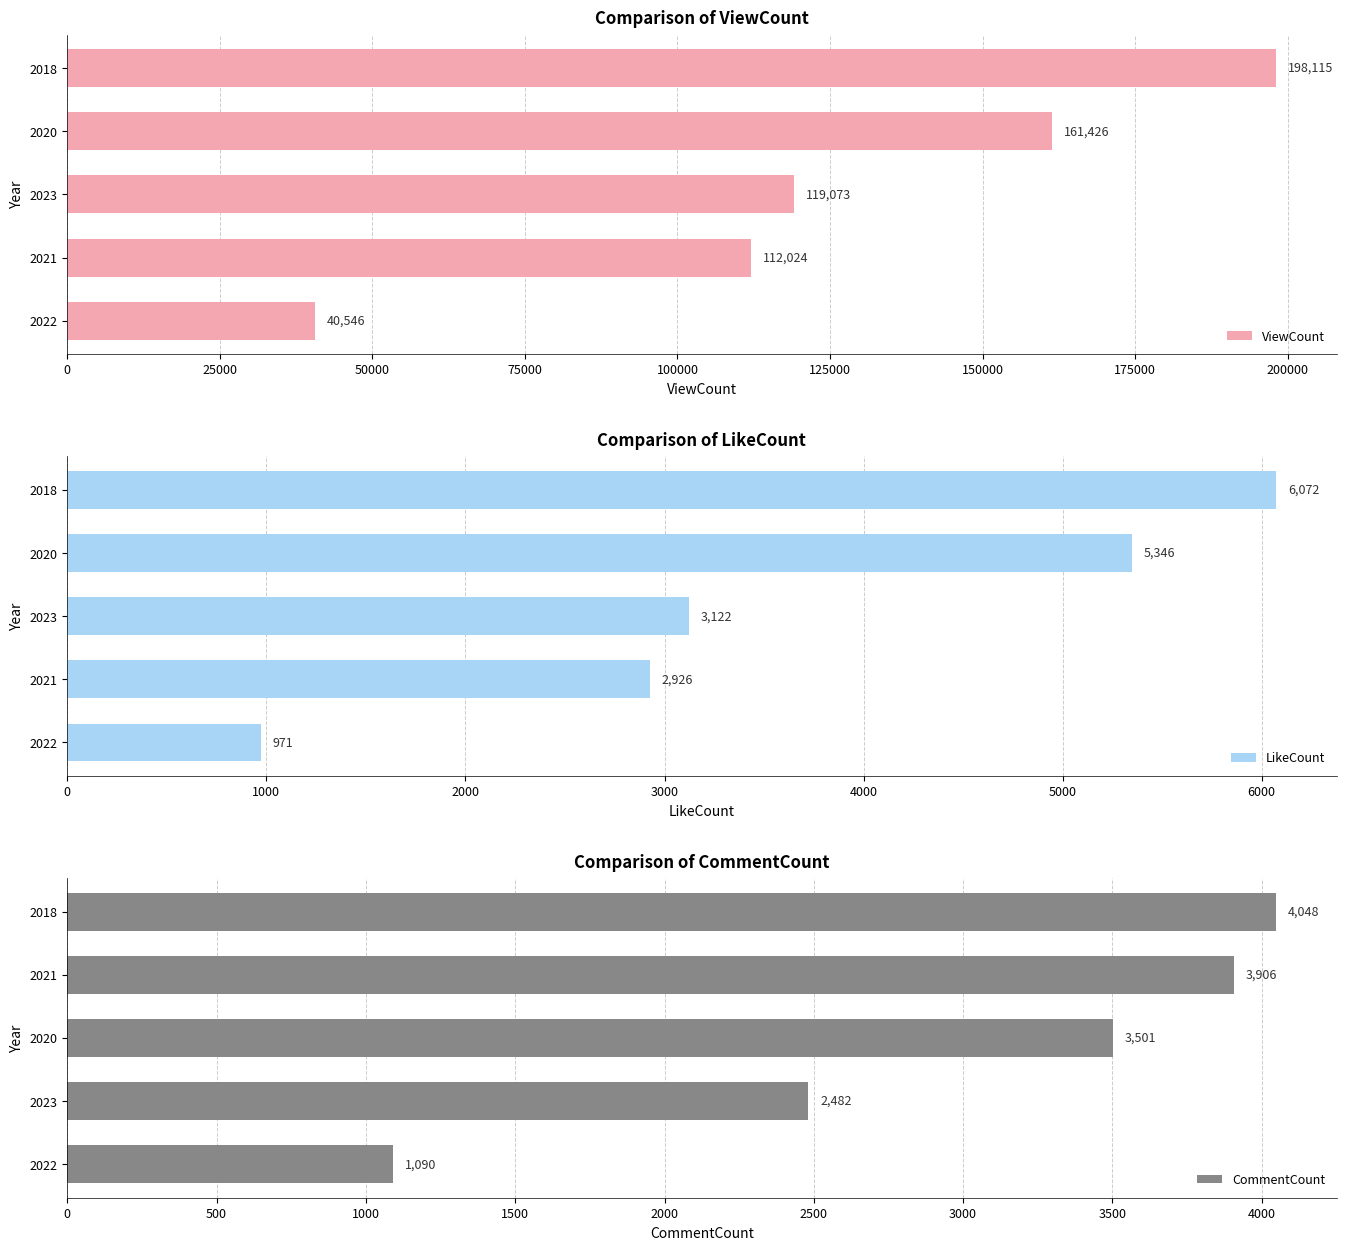

The ViewCount series shows 119073 at 2023. True or false?

True